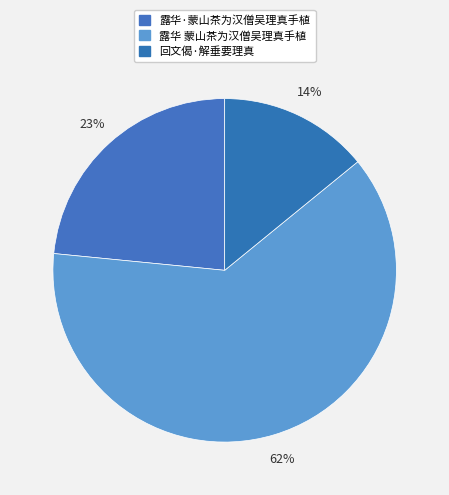

To the nearest percent, what portion does 露华·蒙山茶为汉僧吴理真手植 represent?

23%